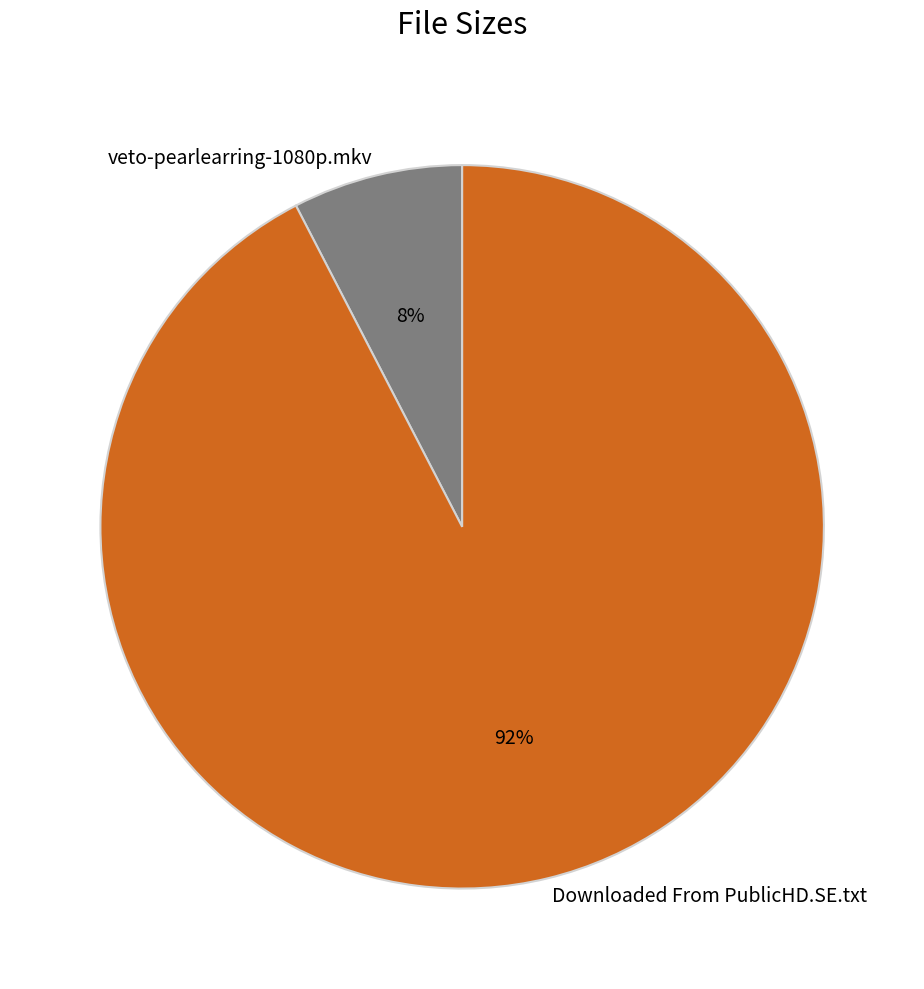

Does any single category account for the majority?

Yes